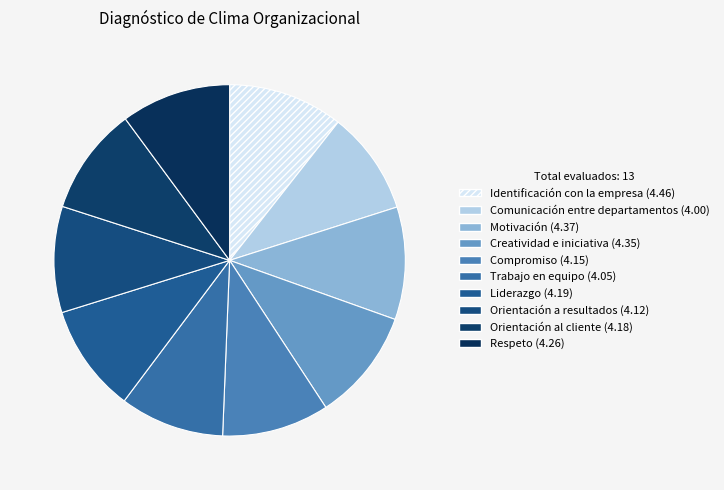

Combined, do Trabajo en equipo and Liderazgo account for over 50%?

No